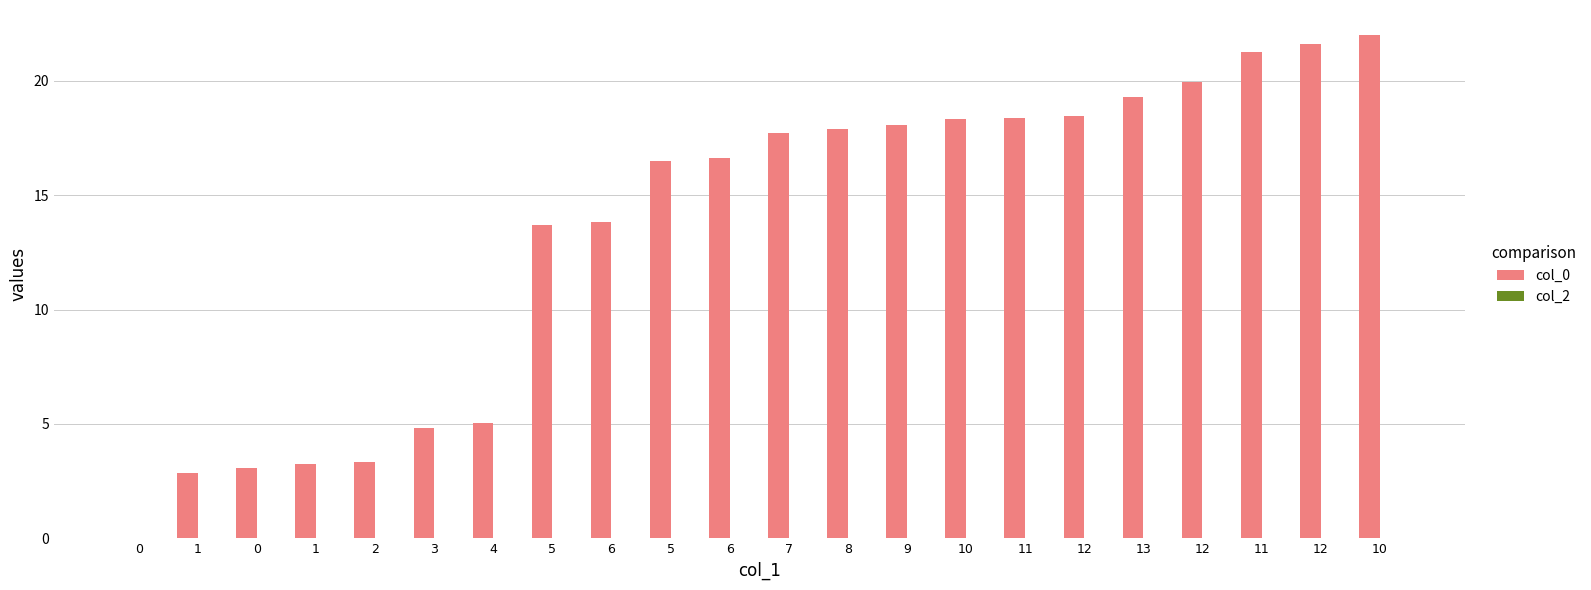

Are the bars horizontal?

No